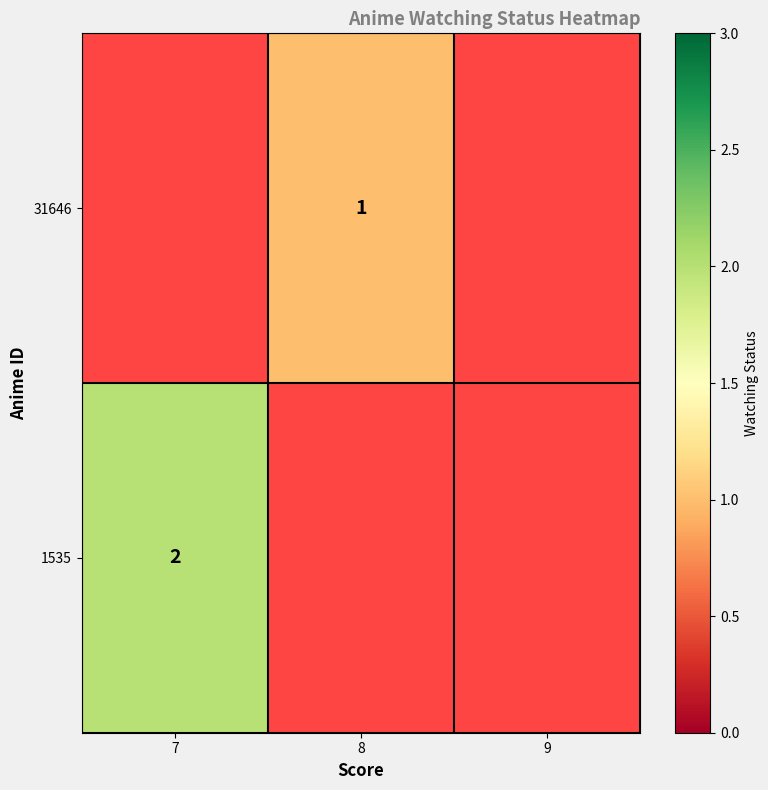

Is it true that 1535 equals 2 at 7?

True